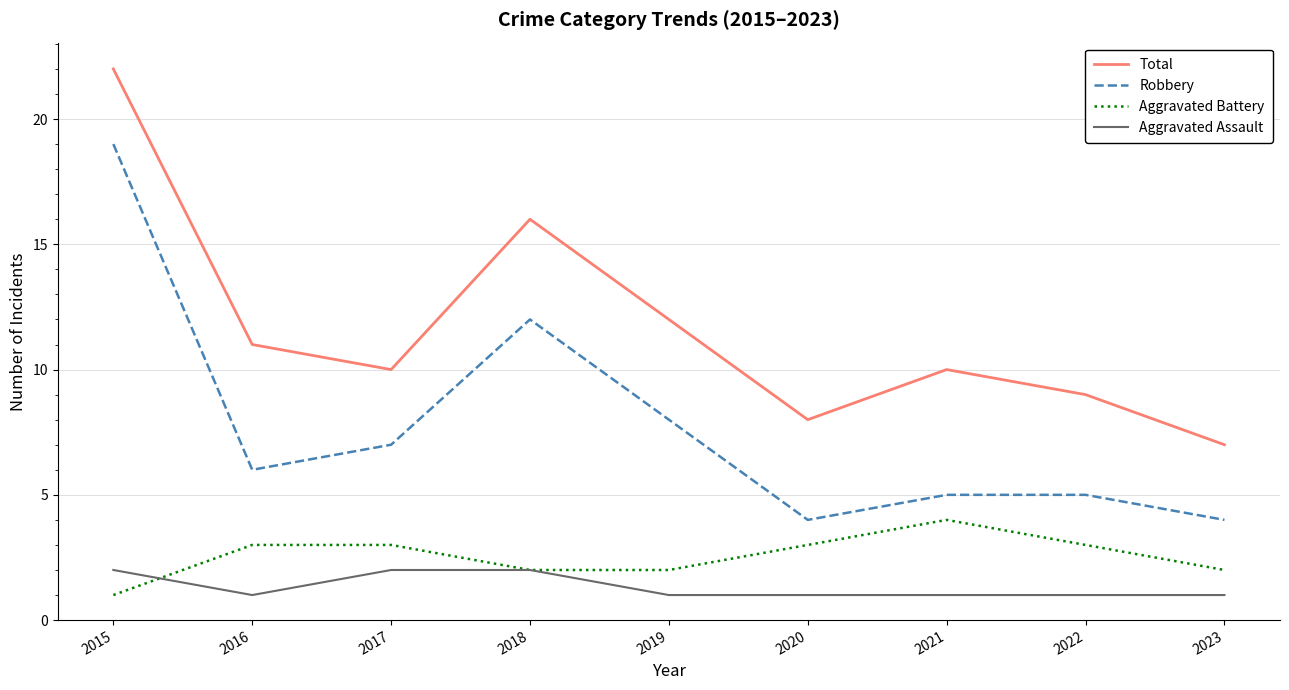

Rank the series at 2017 from highest to lowest value.

Total, Robbery, Aggravated Battery, Aggravated Assault